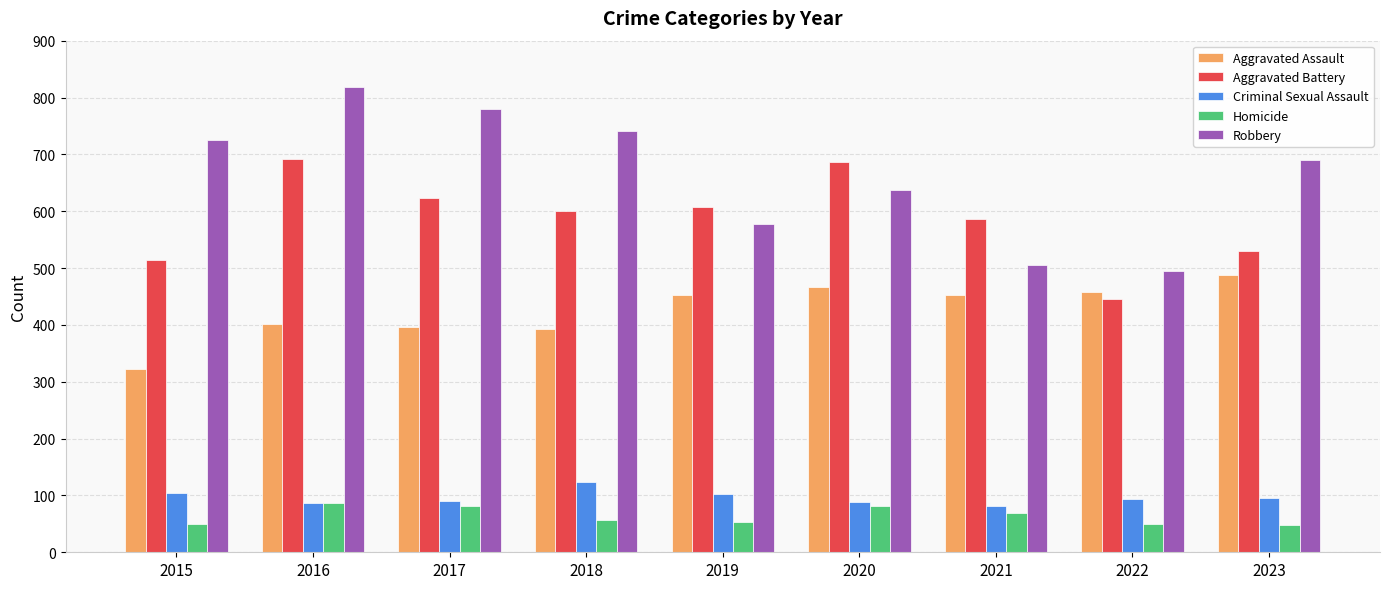

Are the bars horizontal?

No